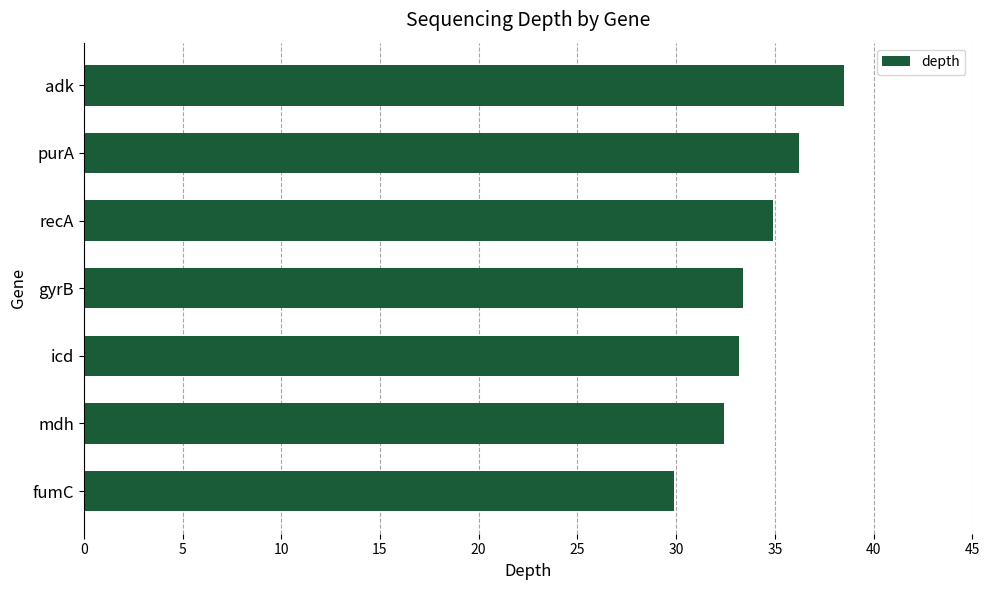

Reading top to bottom, transcribe all the data shown in this chart.

38.5	36.2	34.9	33.4	33.2	32.4	29.9